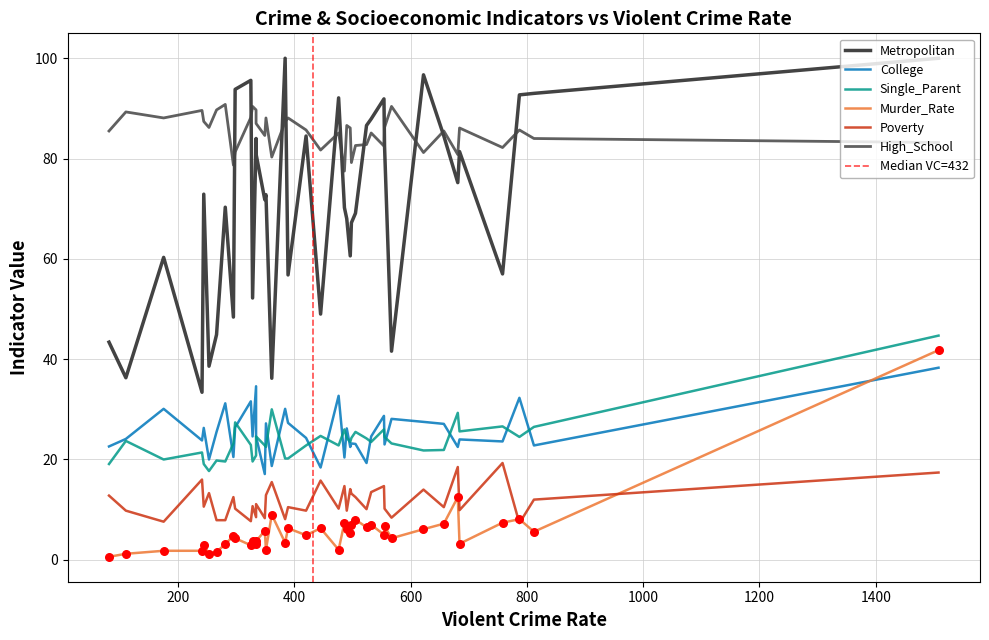

Which series has the widest spread of Y values?

Metropolitan